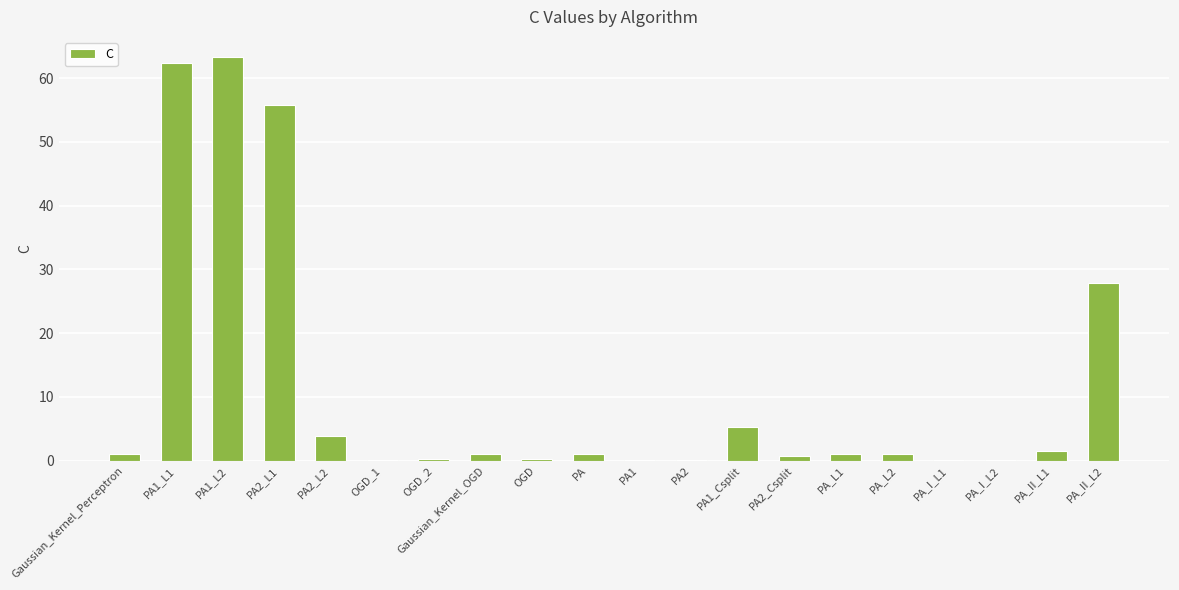

How many categories are shown in the chart?

20